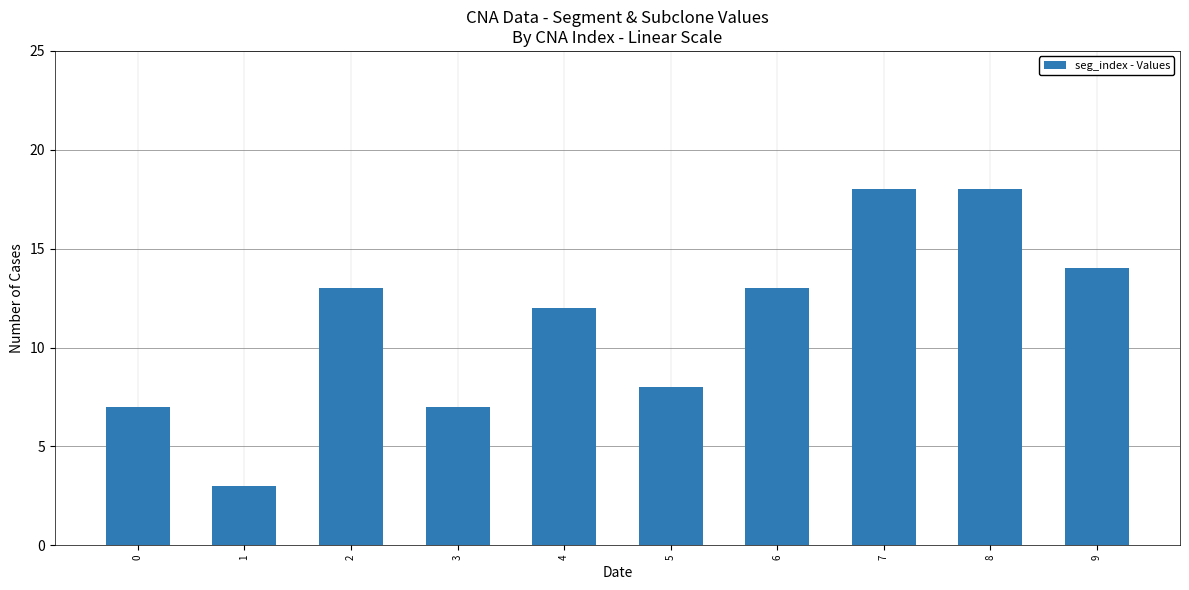

Read the value at 8.

18